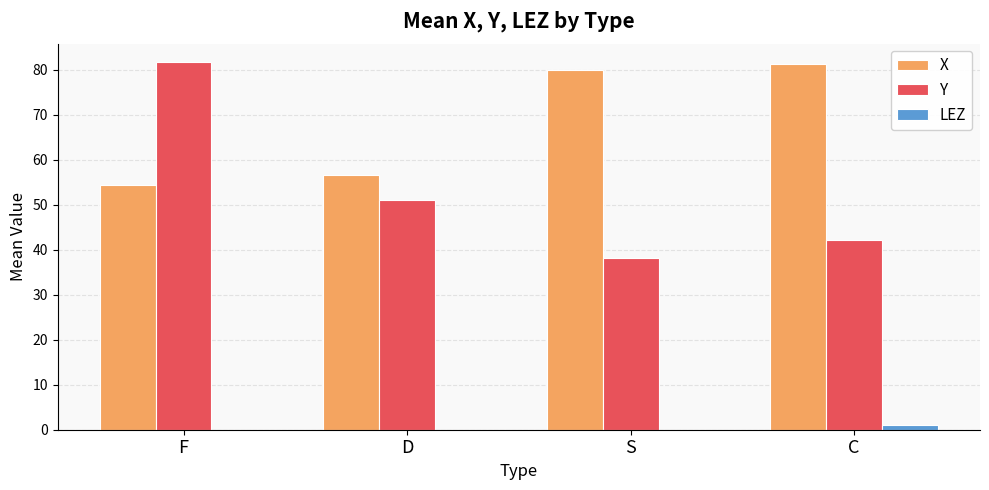

Between F and C, which series saw the biggest shift?

Y